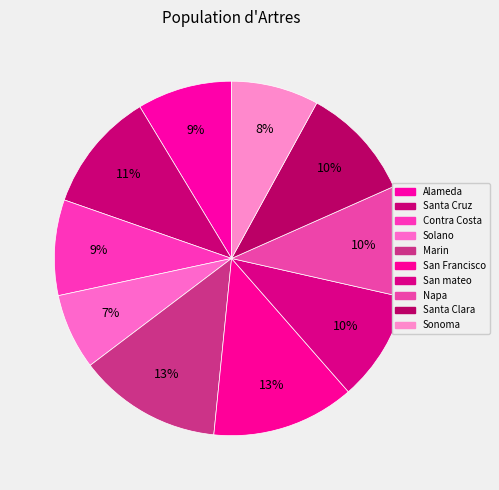

Rank the categories by value from lowest to highest.

Solano, Sonoma, Alameda, Contra Costa, San mateo, Napa, Santa Clara, Santa Cruz, San Francisco, Marin